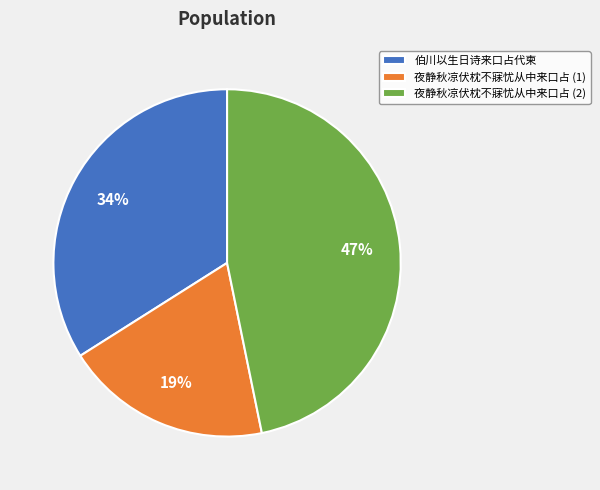

To the nearest percent, what percentage of the pie is 伯川以生日诗来口占代柬?

34%